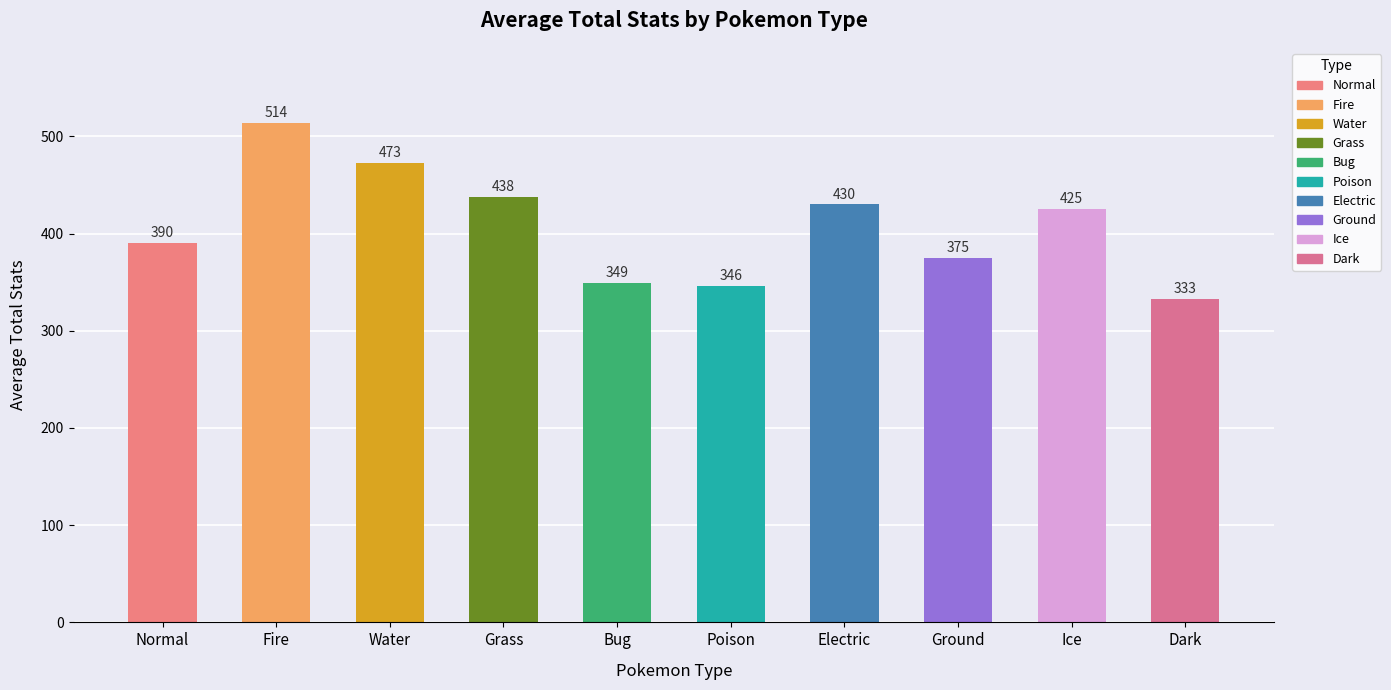

How many data points does each series have?

10